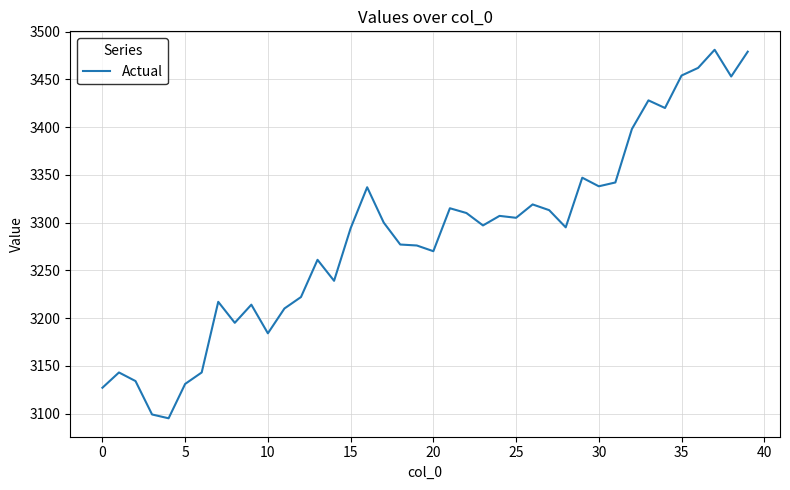

How many lines are shown in the chart?

1